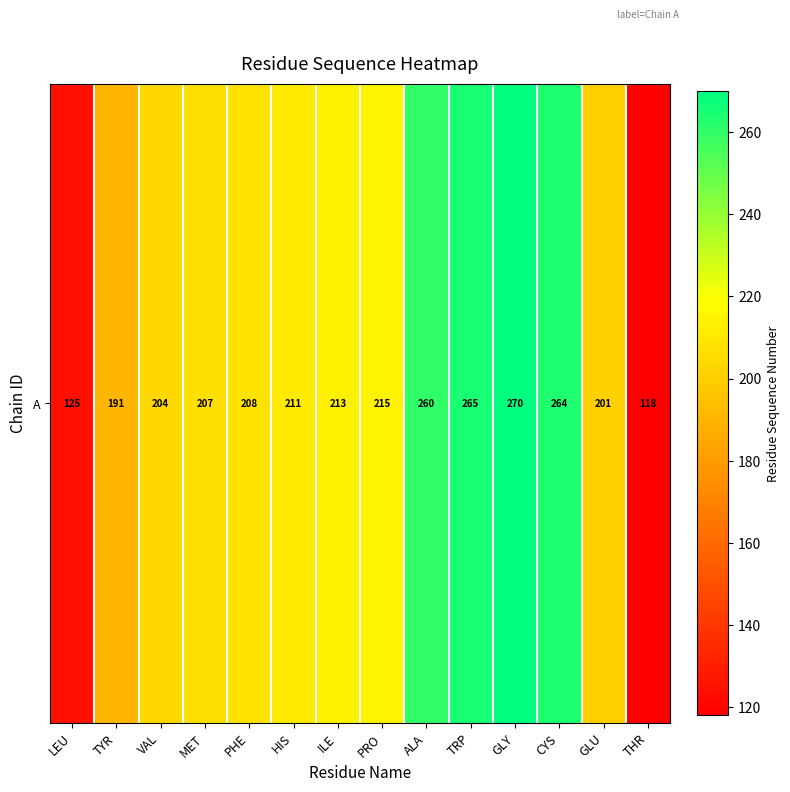

How many values are below 211?

7